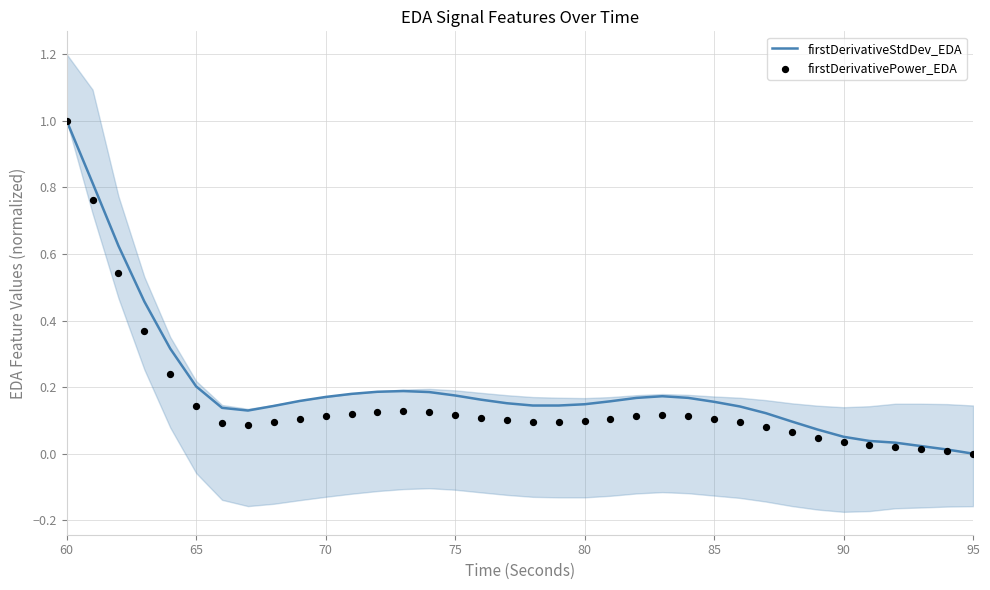

Which series has the largest total across all categories?

firstDerivativeStdDev_EDA